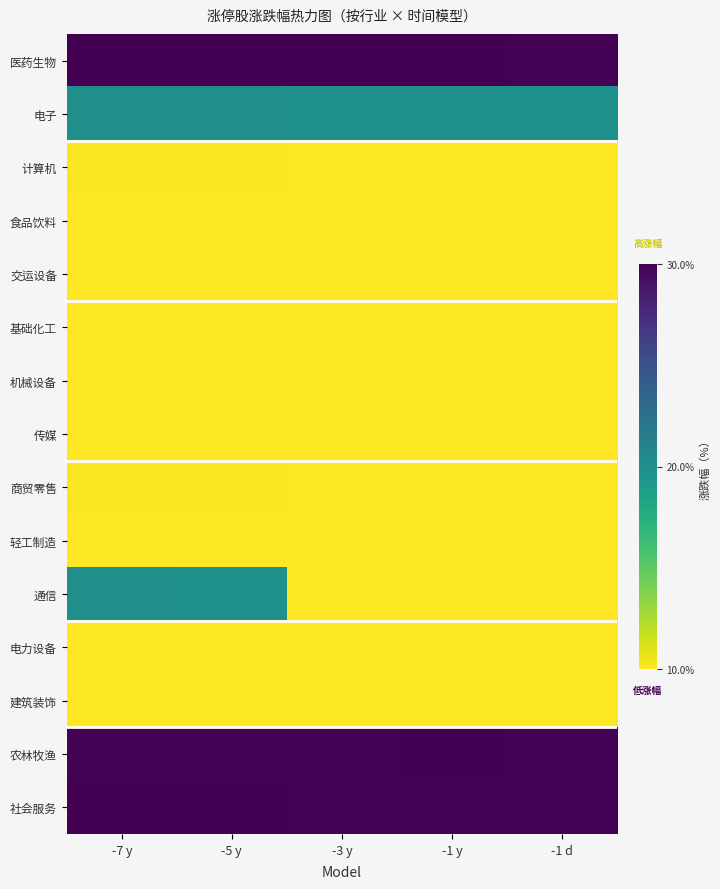

Which series has the widest spread of values?

通信